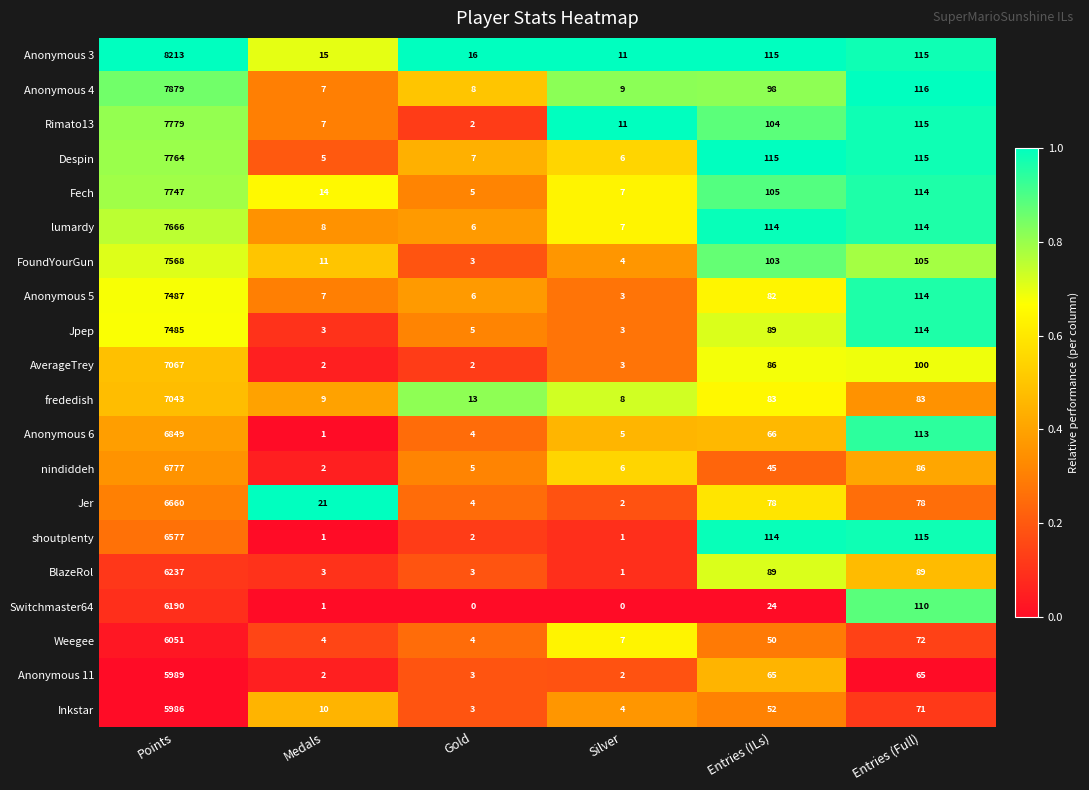

True or false: lumardy has a value of 72 at Entries (Full).

False